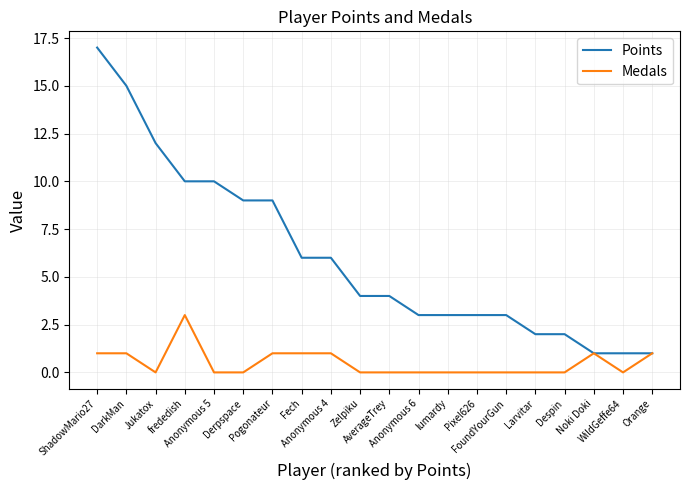

List the series in order of their peak value, highest first.

Points, Medals